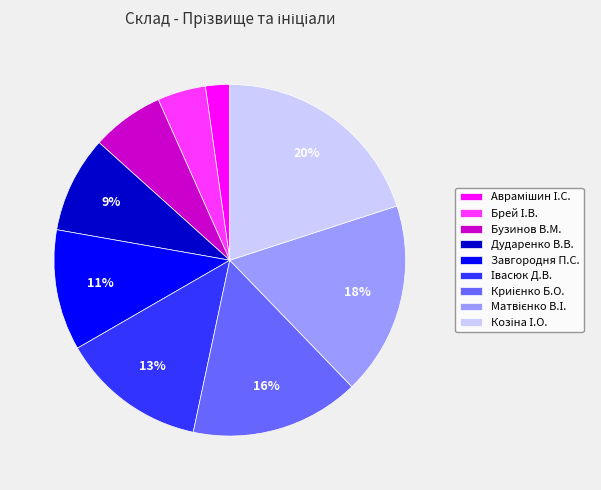

Which has a higher value, Завгородня П.С. or Дударенко В.В.?

Завгородня П.С.